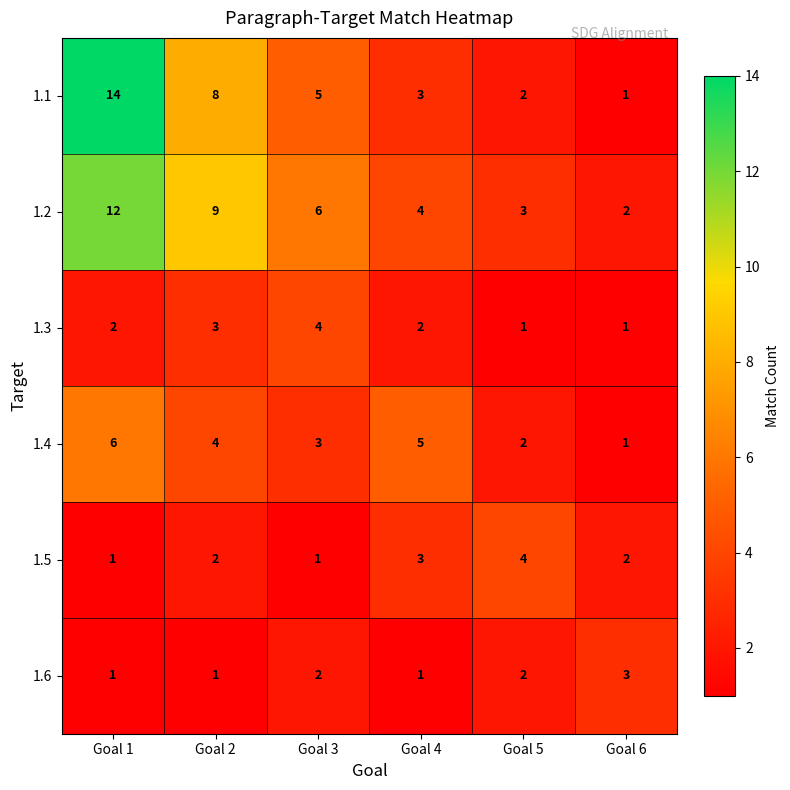

List the labels in order of 1.4 value, largest first.

Goal 1, Goal 4, Goal 2, Goal 3, Goal 5, Goal 6